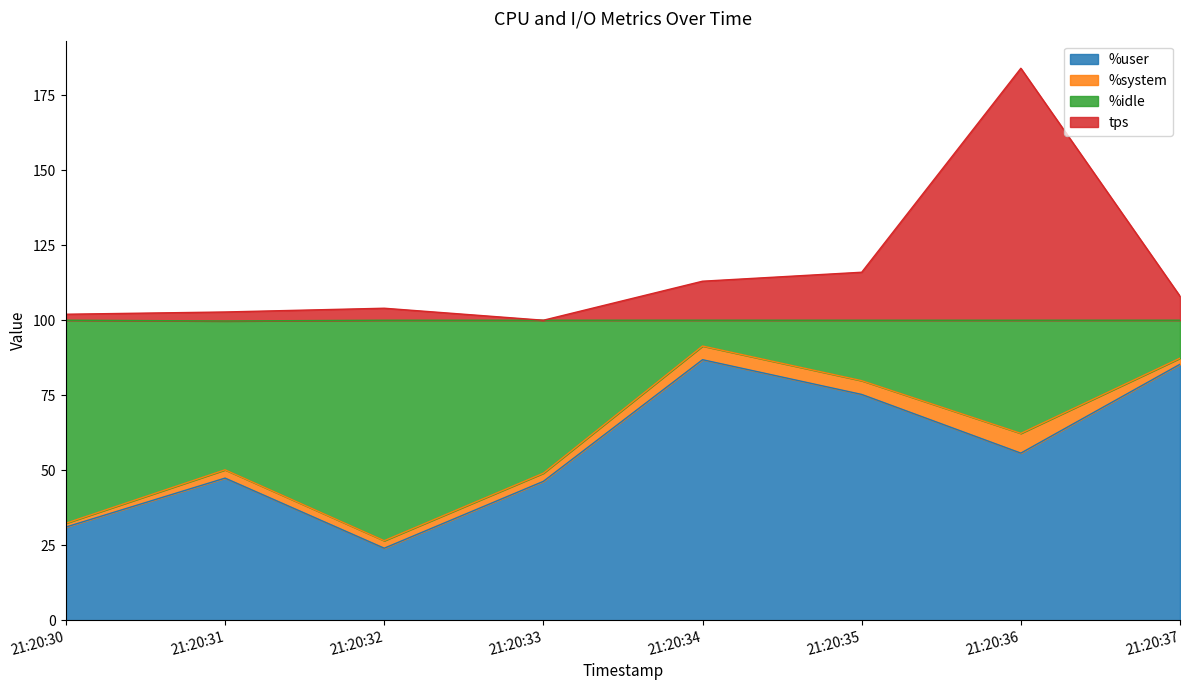

List the labels in order of %user value, smallest first.

21:20:32, 21:20:30, 21:20:33, 21:20:31, 21:20:36, 21:20:35, 21:20:37, 21:20:34